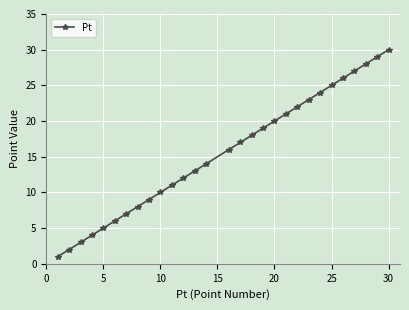

True or false: there are more than 0 points higher than both neighbors.

False